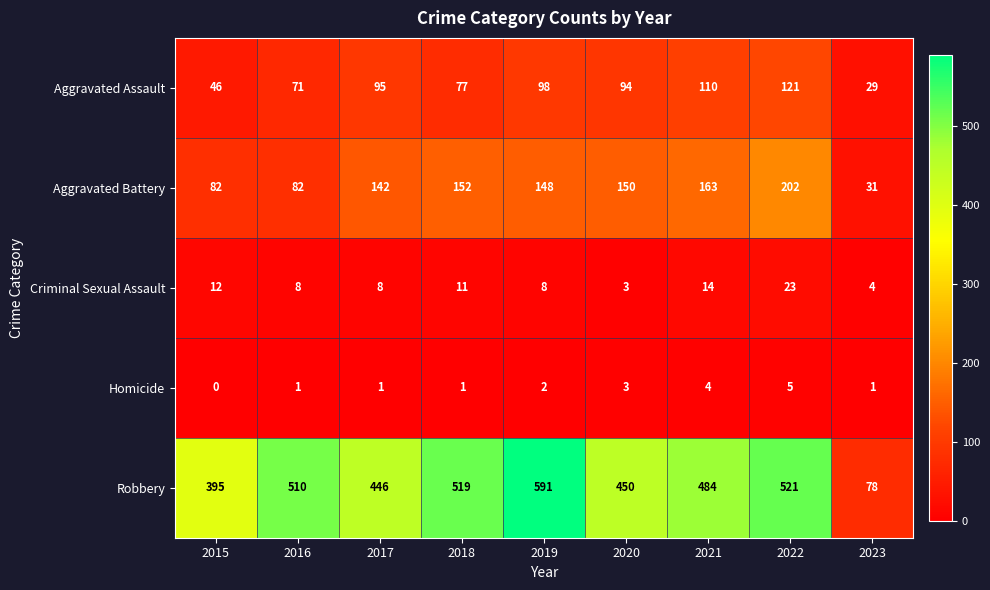

The Aggravated Battery series shows 58 at 2022. True or false?

False